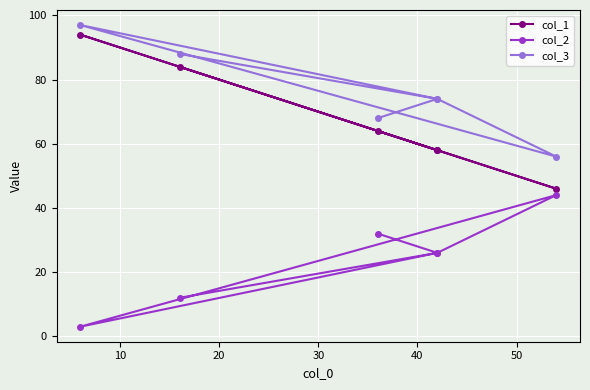

Which series has the largest total across all categories?

col_3